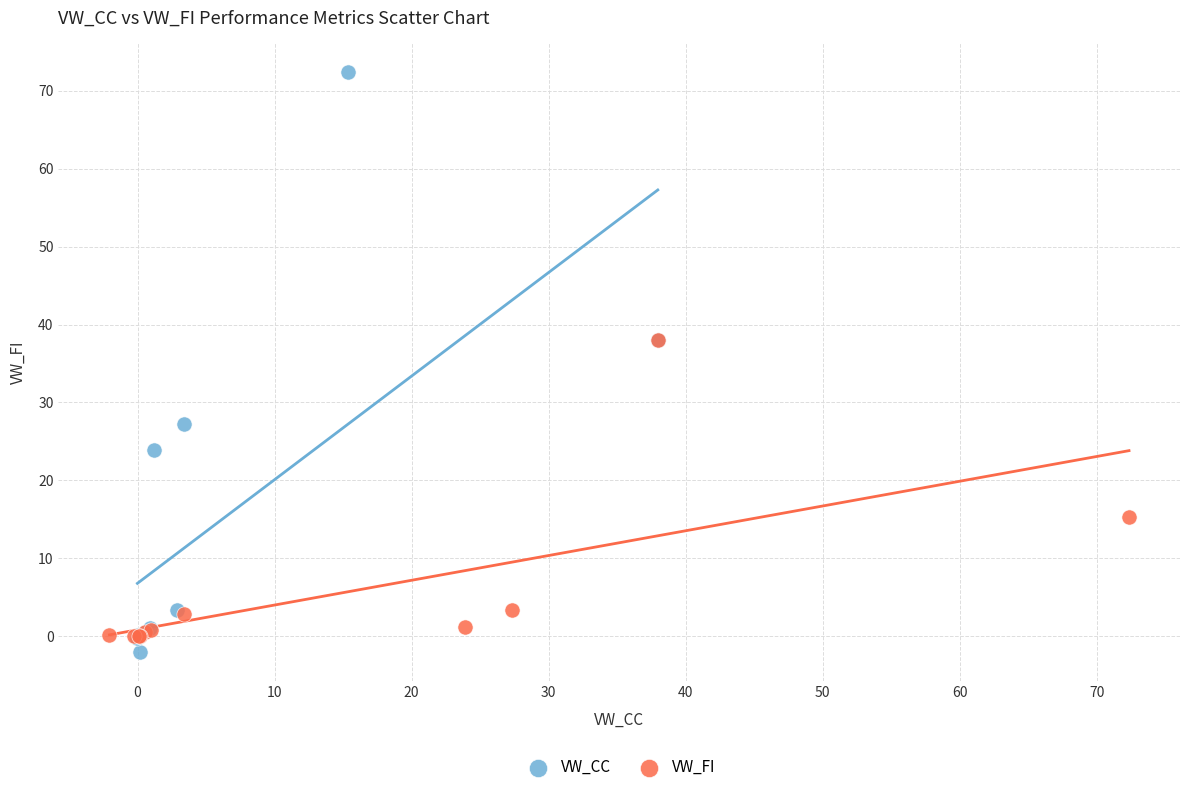

Which series has the largest Y range (max minus min)?

VW_CC